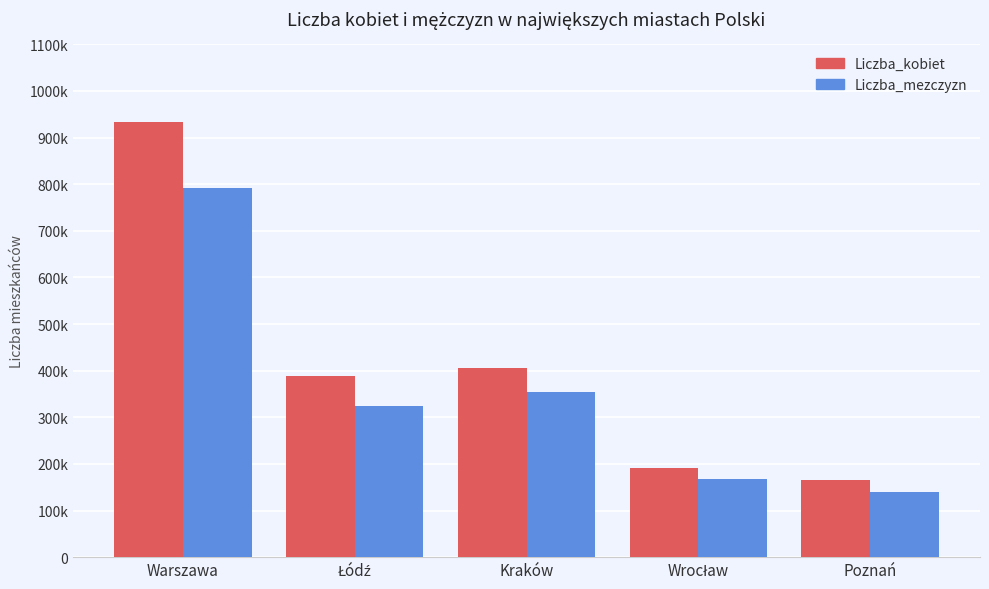

What is the difference between the maximum and second lowest values in the Liczba_kobiet series?

742198